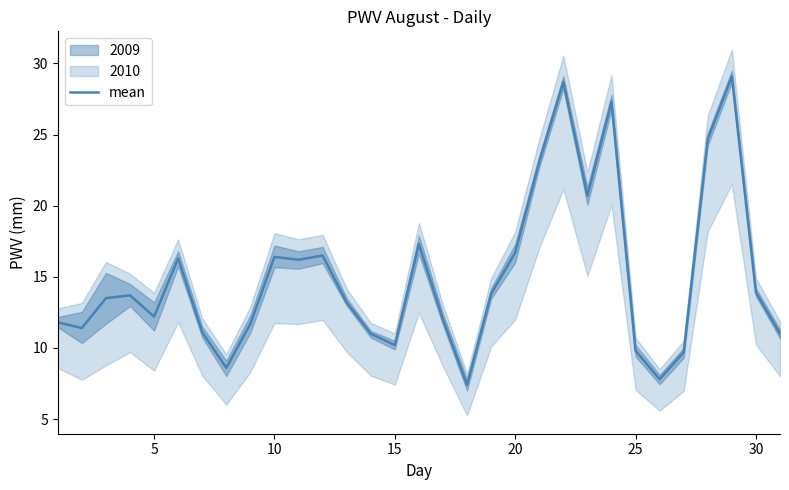

What is the maximum value for mean?

29.1